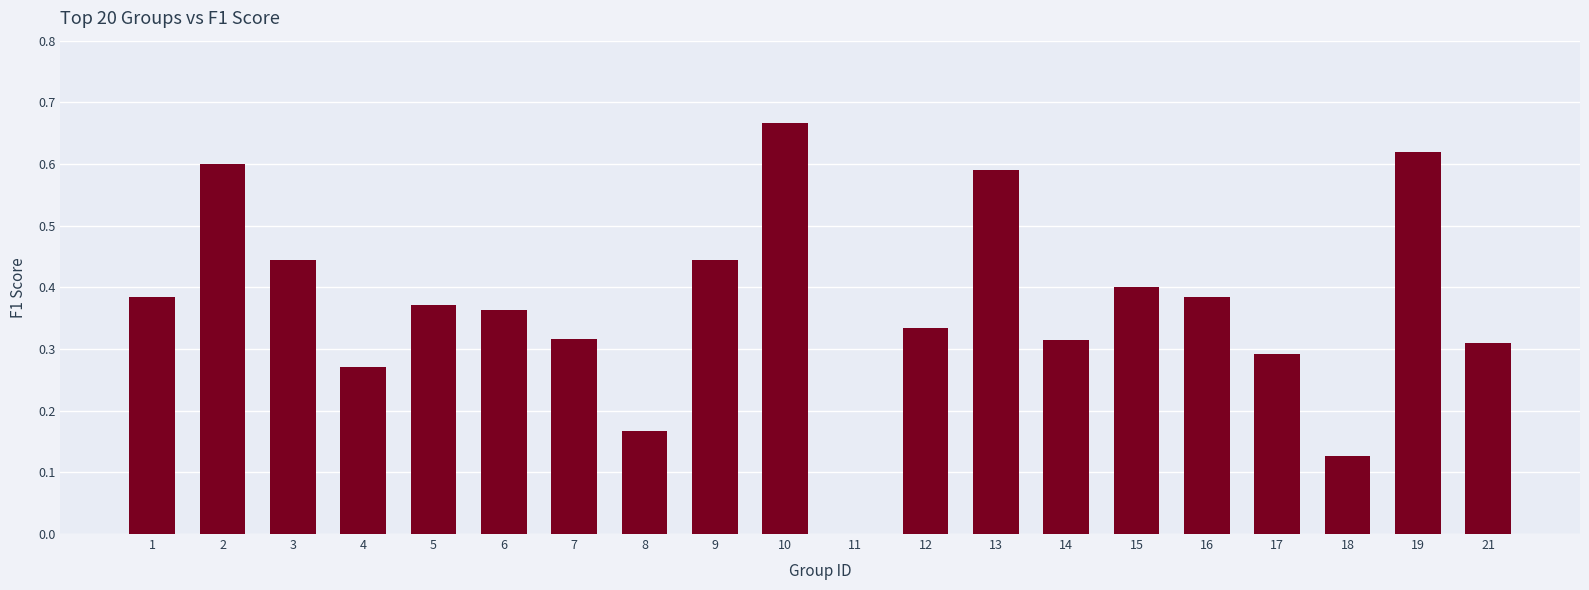

At which label is the value closest to 0?

11